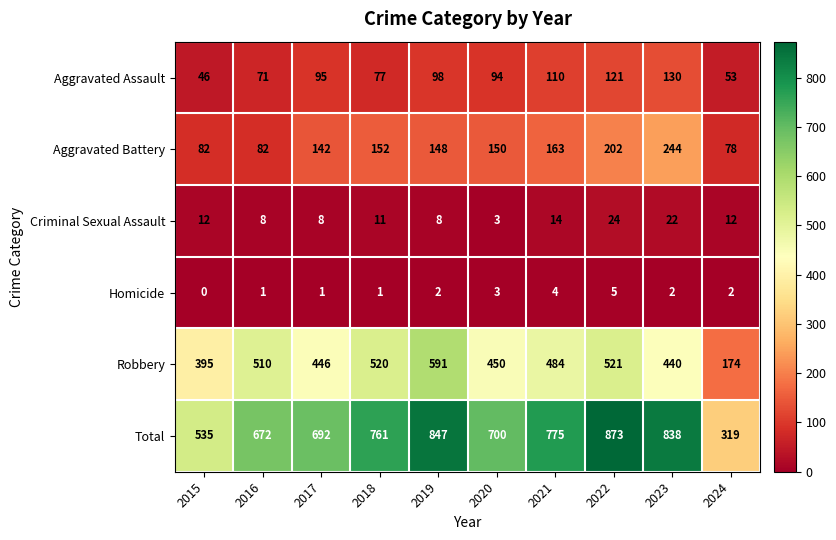

True or false: Criminal Sexual Assault has a value of 14 at 2023.

False